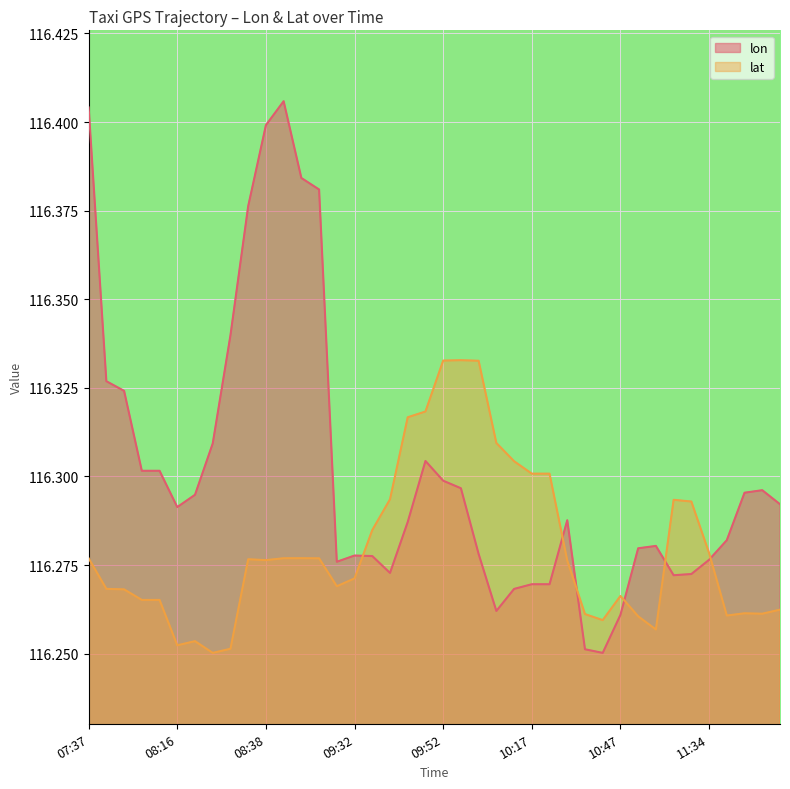

How many lines are shown in the chart?

2